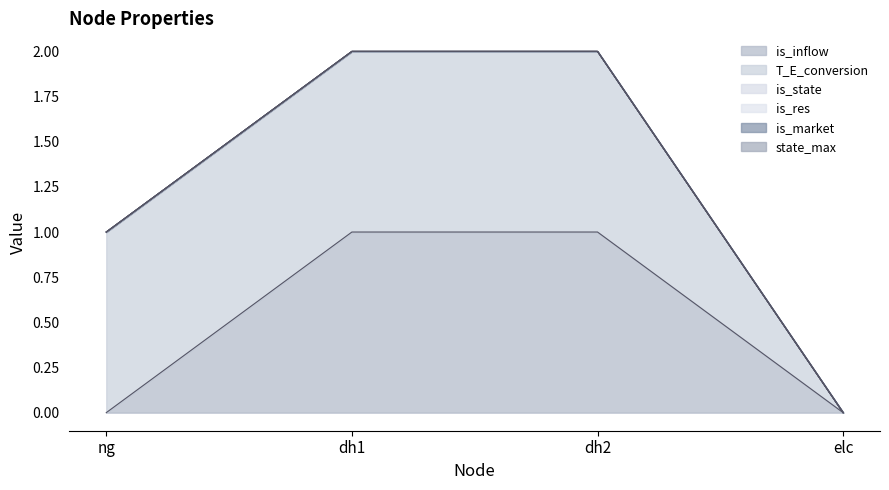

Rank the categories by state_max value from lowest to highest.

ng, dh1, dh2, elc